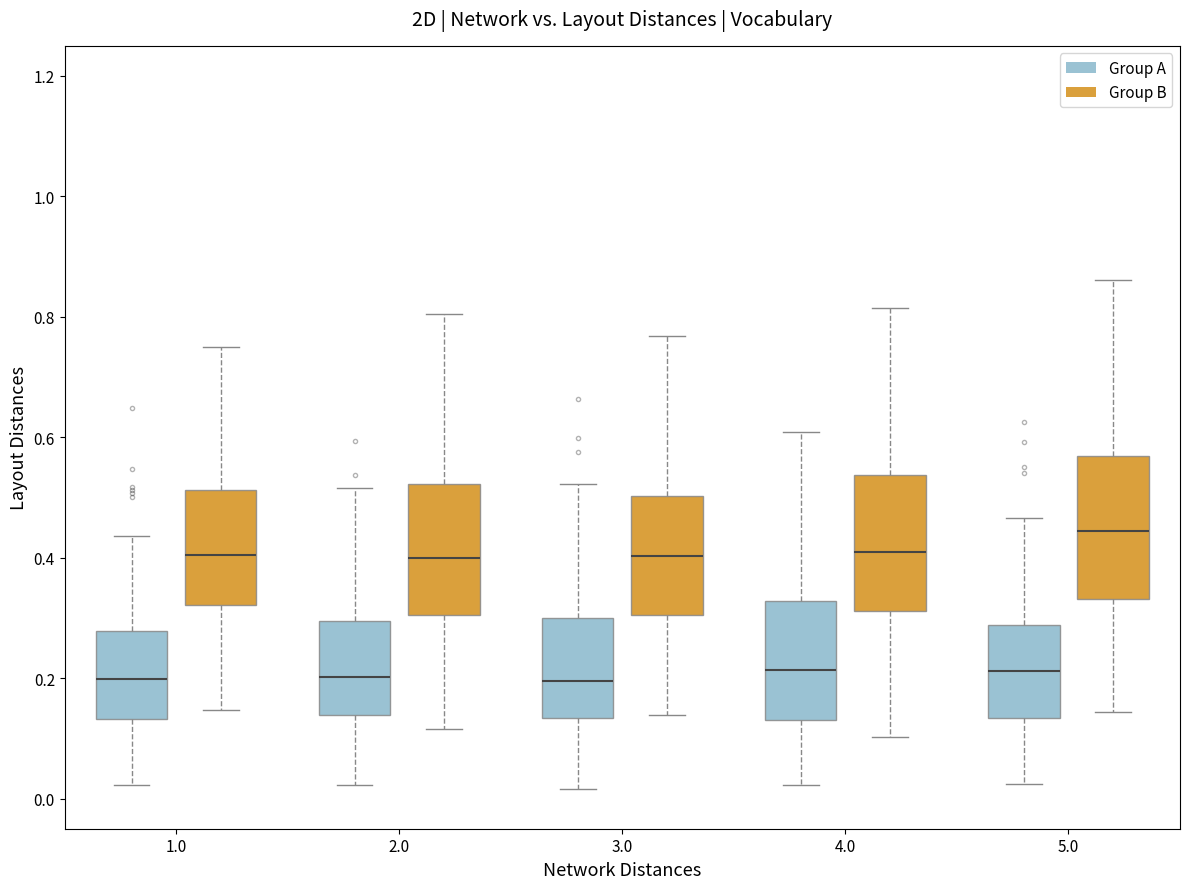

Reading left to right, transcribe this box plot: for each box, give where its median line is, the range the box spans, and where its two whiskers end, as read against the y-axis. The values are not printed on the chart, so give them approximately, as read against the axis.

1.0 (Group A): median 0.20, box 0.14 to 0.28, whiskers 0.02 to 0.44
1.0 (Group B): median 0.40, box 0.32 to 0.52, whiskers 0.14 to 0.74
2.0 (Group A): median 0.20, box 0.14 to 0.30, whiskers 0.02 to 0.52
2.0 (Group B): median 0.40, box 0.30 to 0.52, whiskers 0.12 to 0.80
3.0 (Group A): median 0.20, box 0.14 to 0.30, whiskers 0.02 to 0.52
3.0 (Group B): median 0.40, box 0.30 to 0.50, whiskers 0.14 to 0.76
4.0 (Group A): median 0.22, box 0.14 to 0.32, whiskers 0.02 to 0.60
4.0 (Group B): median 0.42, box 0.32 to 0.54, whiskers 0.10 to 0.82
5.0 (Group A): median 0.22, box 0.14 to 0.28, whiskers 0.02 to 0.46
5.0 (Group B): median 0.44, box 0.34 to 0.56, whiskers 0.14 to 0.86